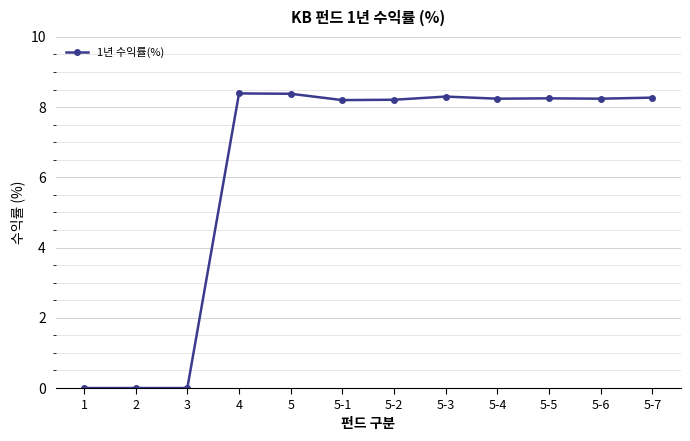

What is the change in value from 2 to 4?

+8.4